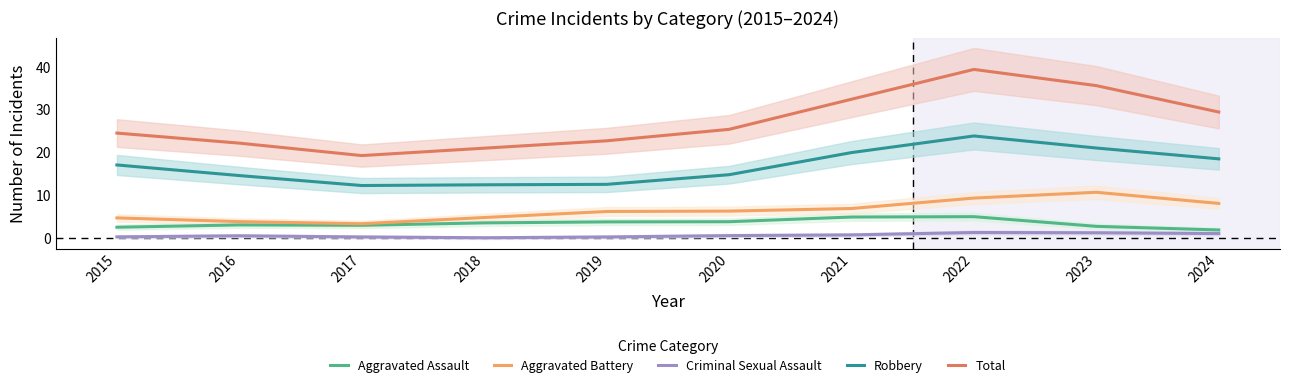

At how many categories does at least one series exceed 21?

8